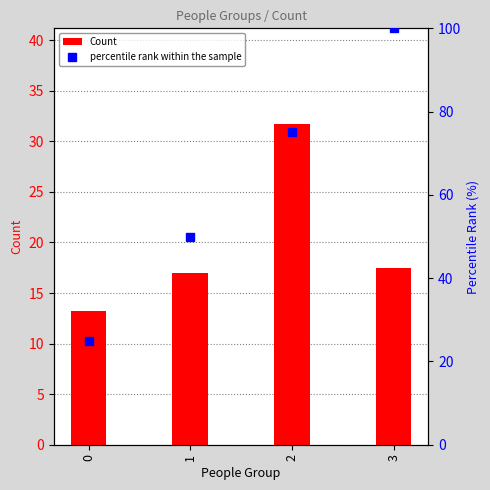

Is the value of percentile rank within the sample at 2 greater than the value of Count at 2?

Yes